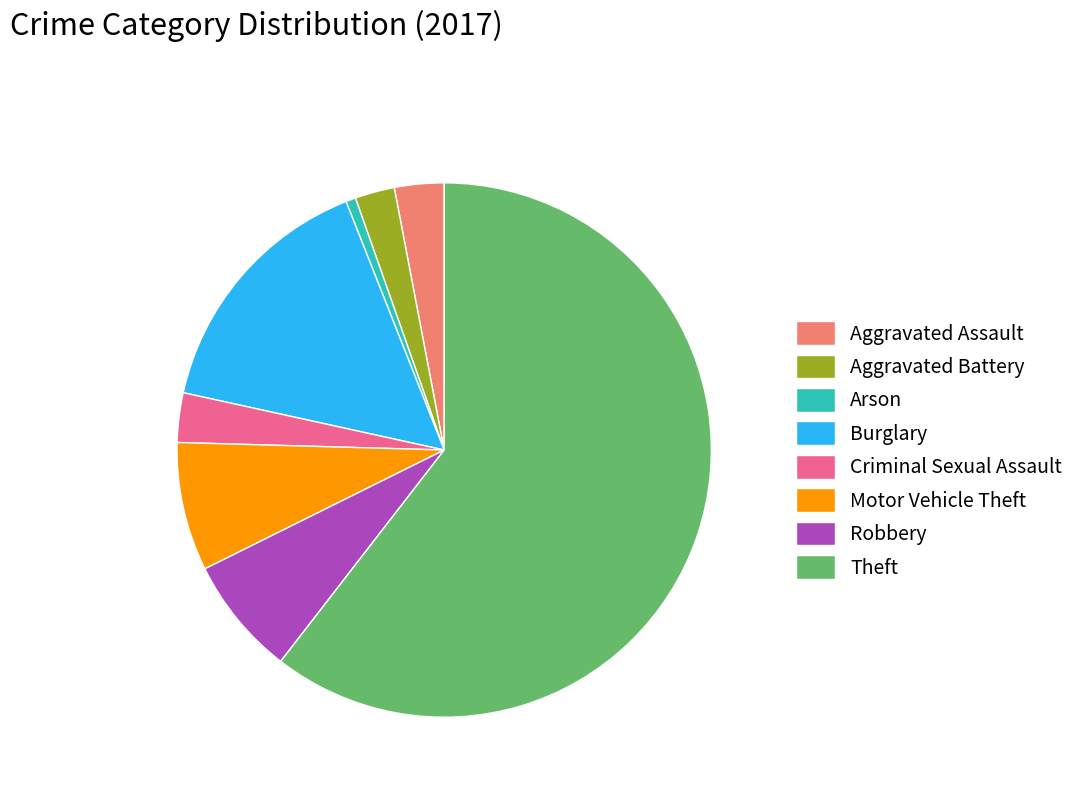

What is the smallest slice in the pie chart?

Arson